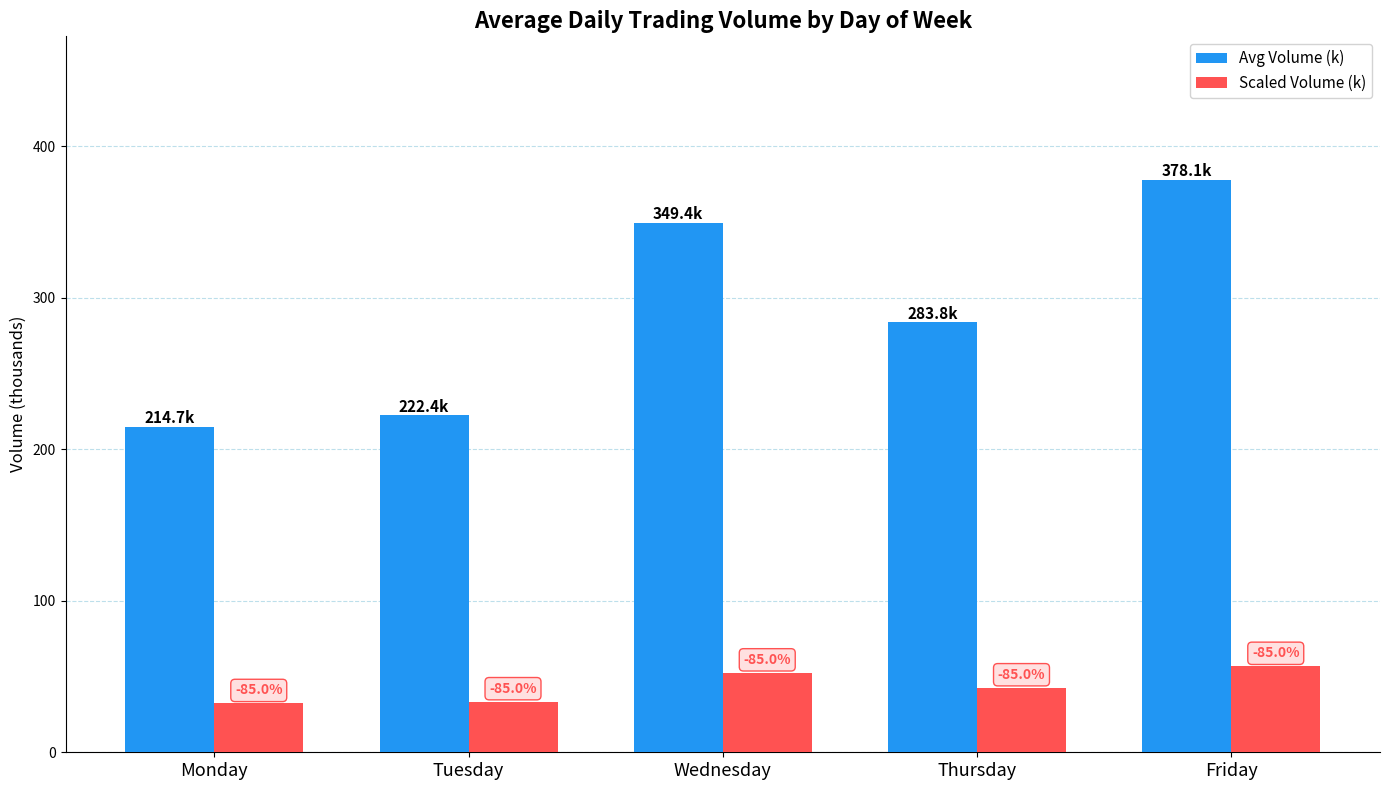

How many bars are there in each group?

2